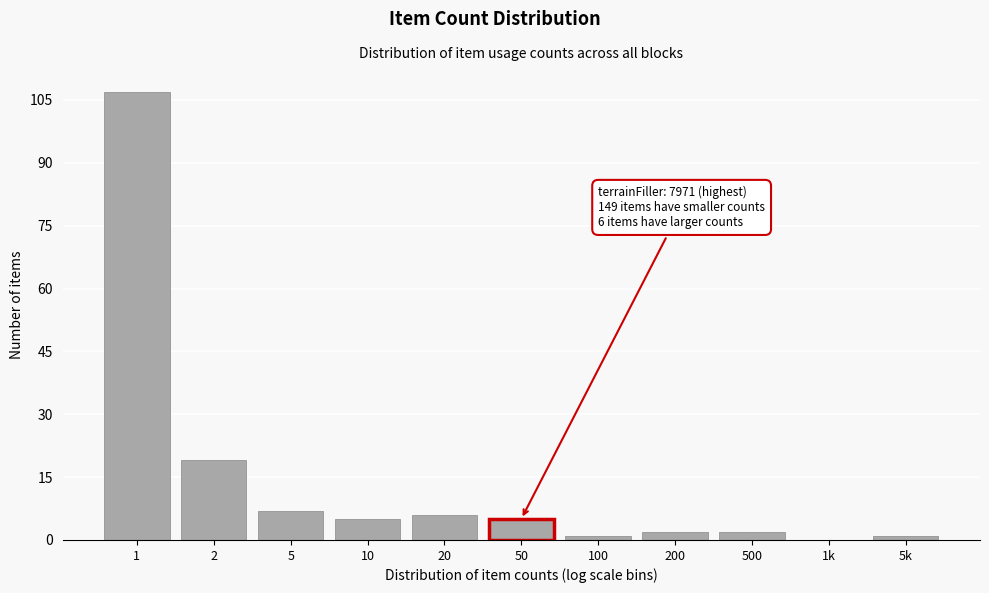

Reading right to left, list all the values displayed in this chart.

5k=1	1k=0	500=2	200=2	100=1	50=5	20=6	10=5	5=7	2=19	1=107